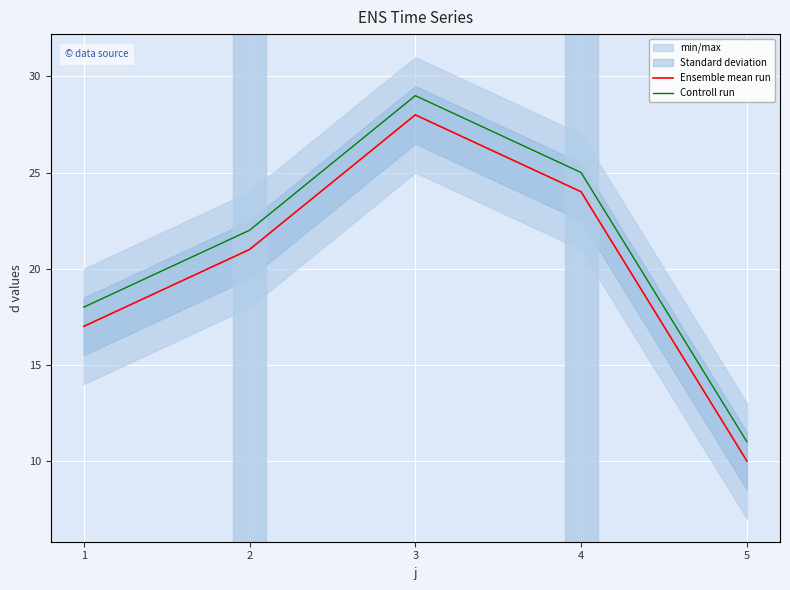

True or false: Controll run has more than 1 points higher than both neighbors.

False